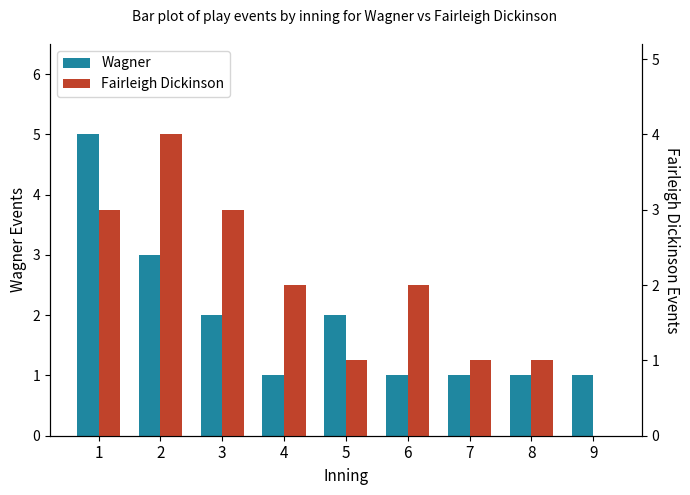

Which series has the largest total across all categories?

Wagner